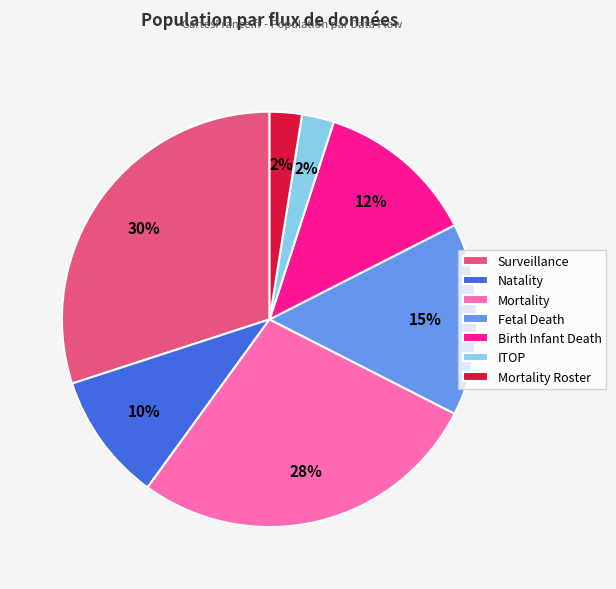

What percentage is the Surveillance slice, to the nearest percent?

30%